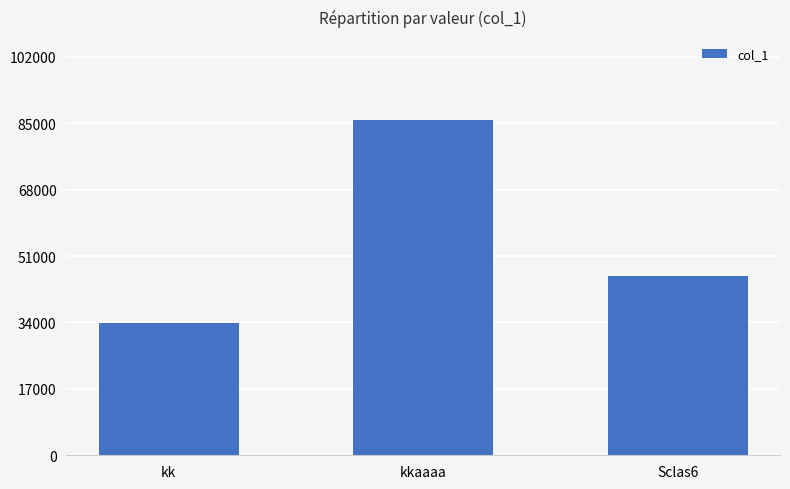

Which has a higher value, Sclas6 or kk?

Sclas6